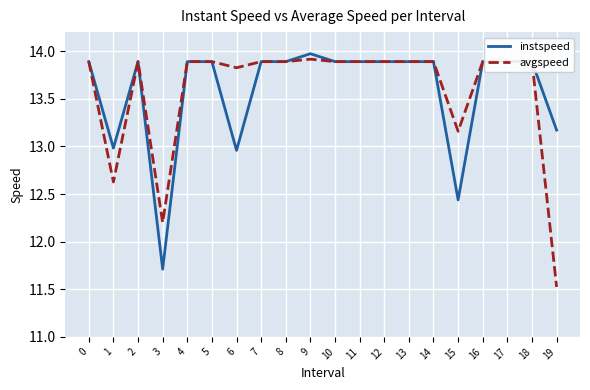

Does the chart display data point markers on the line(s)?

No